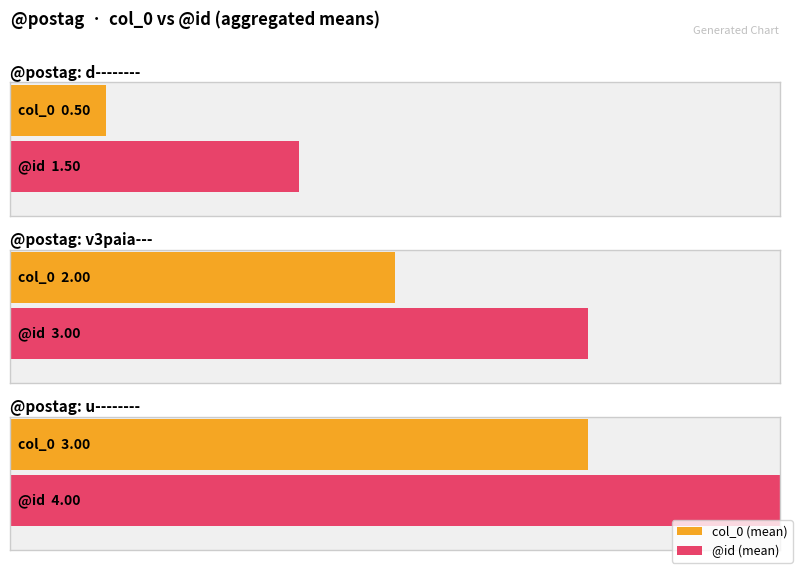

What is the highest value of the @id series?

4